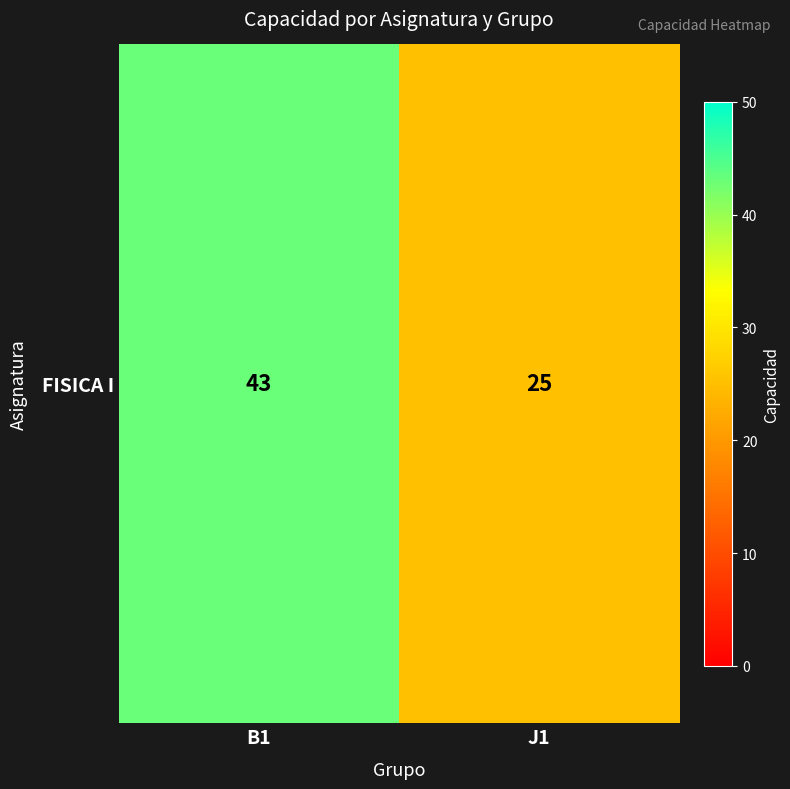

True or false: the data shows 76 at B1.

False